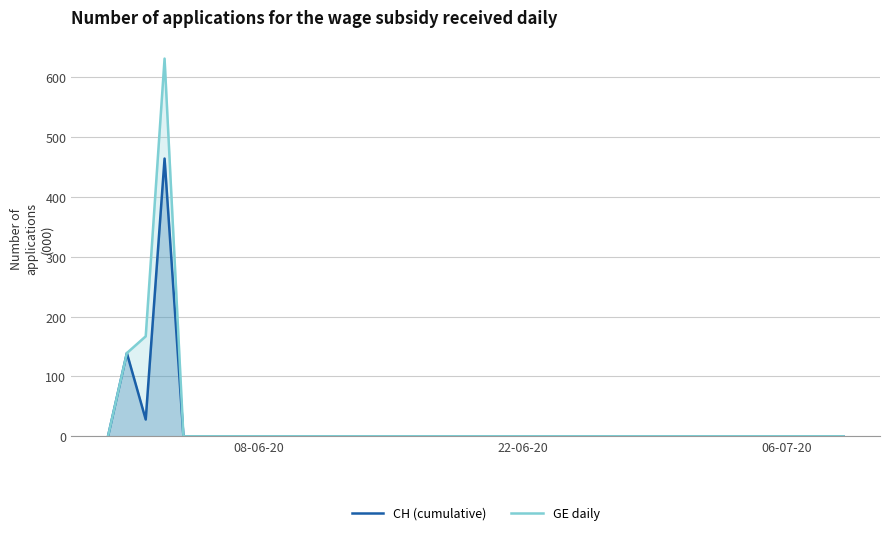

List the series in order of their peak value, highest first.

GE daily, CH (cumulative)